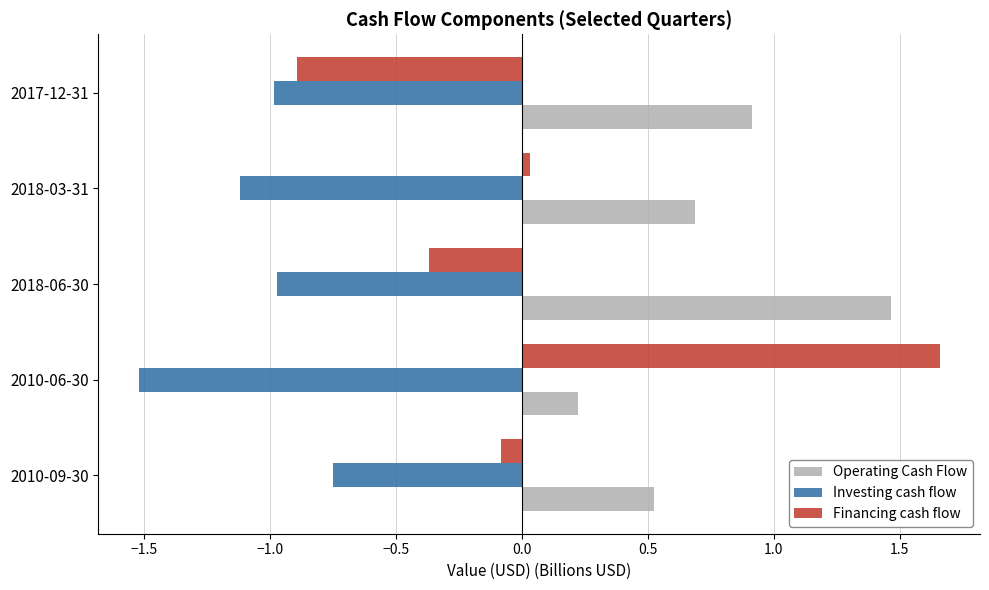

What is the difference between the second highest and minimum values in the Operating Cash Flow series?

0.7